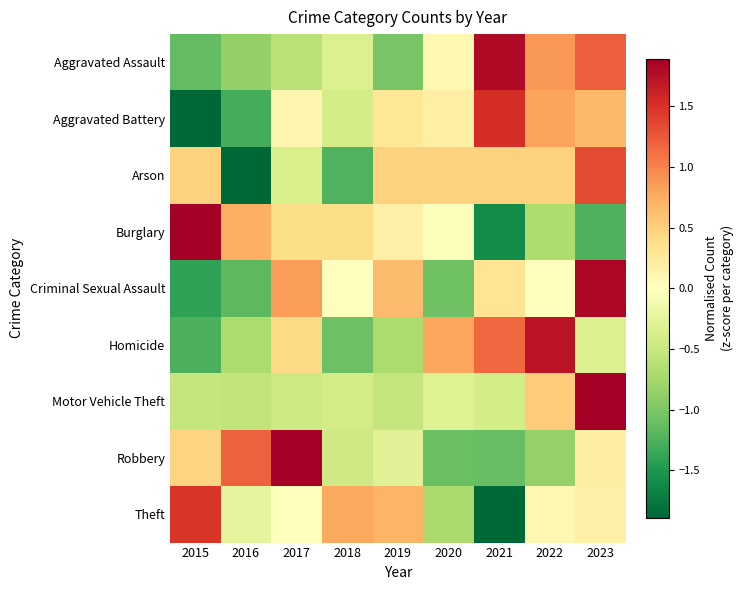

What is the greatest value displayed?

2.7